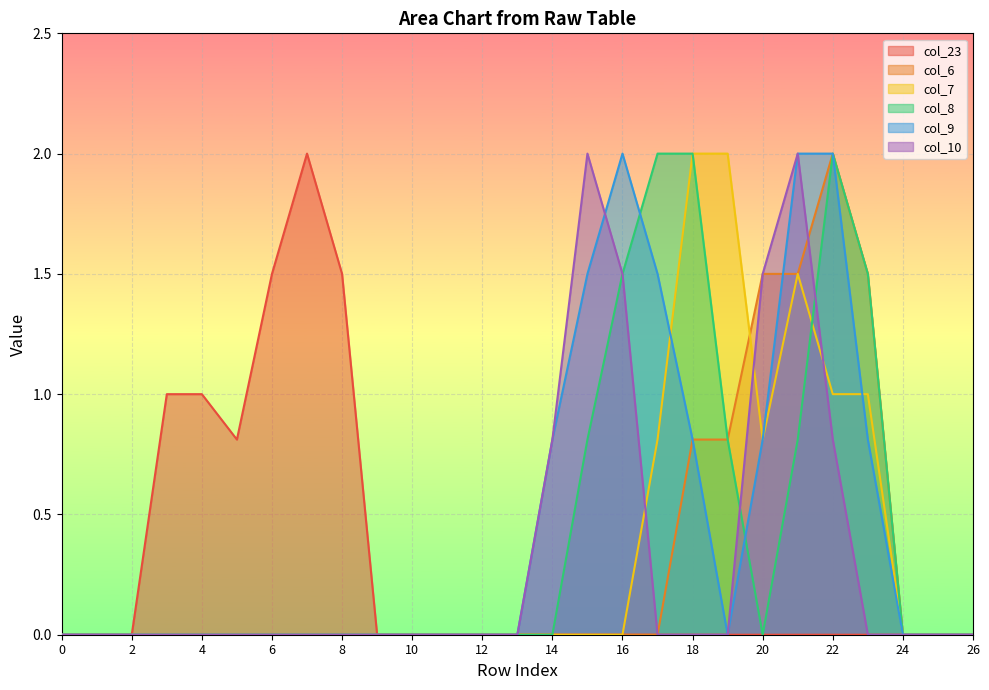

How many lines are shown in the chart?

6